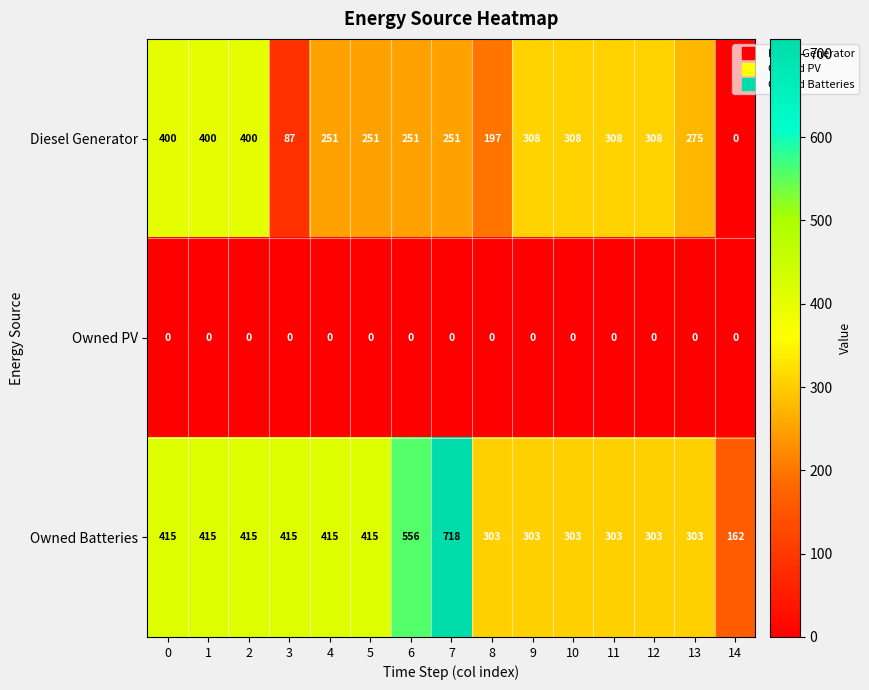

Is the value of Diesel Generator at 13 greater than the value of Owned Batteries at 11?

No